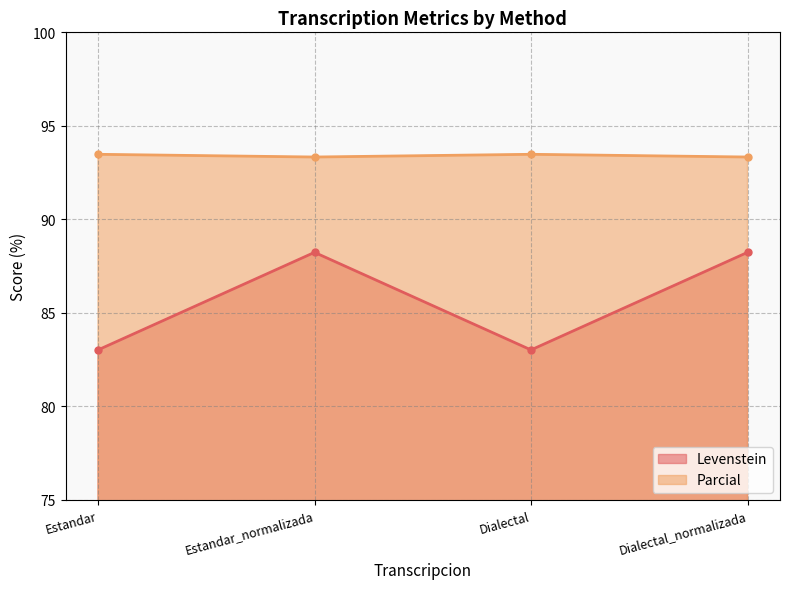

At which label is Parcial closest to 93?

Estandar_normalizada